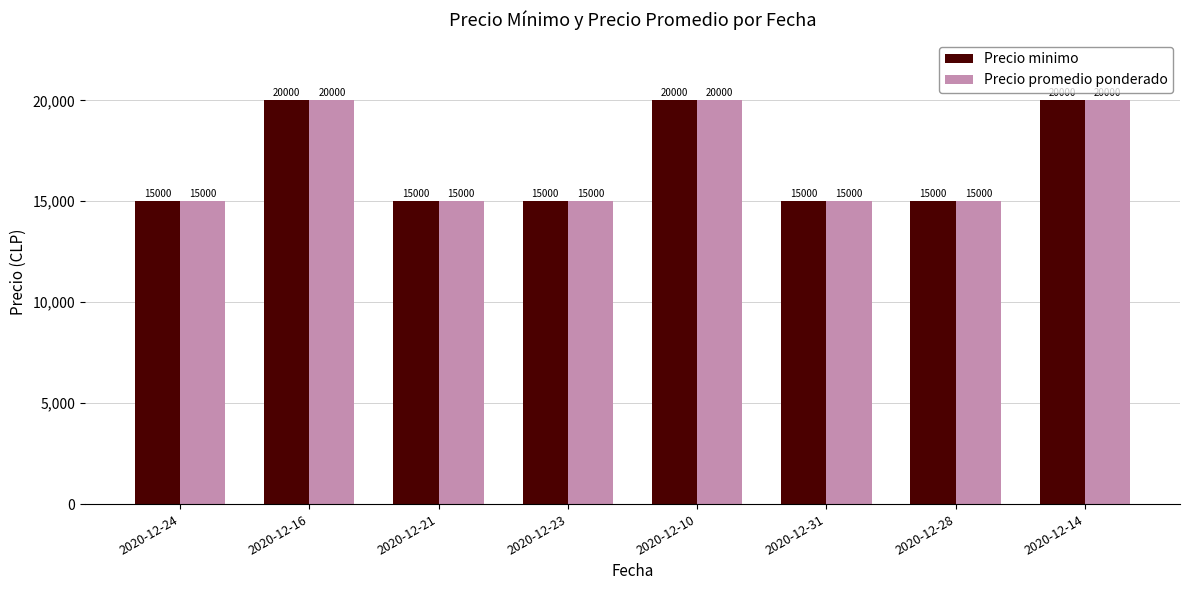

What is the sum of all Precio minimo values?

135000